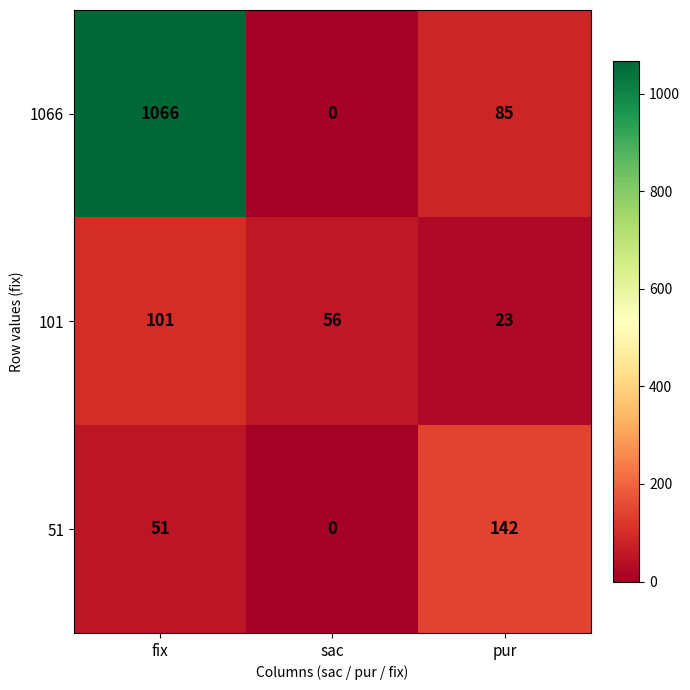

Reading right to left, what are all the values shown in this chart?

1066: pur=85	sac=0	fix=1066
101: pur=23	sac=56	fix=101
51: pur=142	sac=0	fix=51